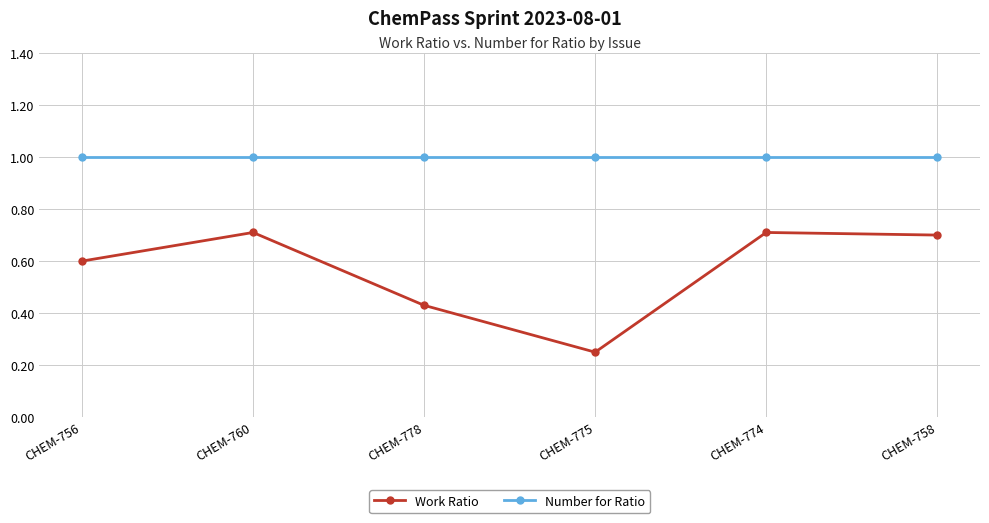

What is the label of the 3rd point from the right?

CHEM-775